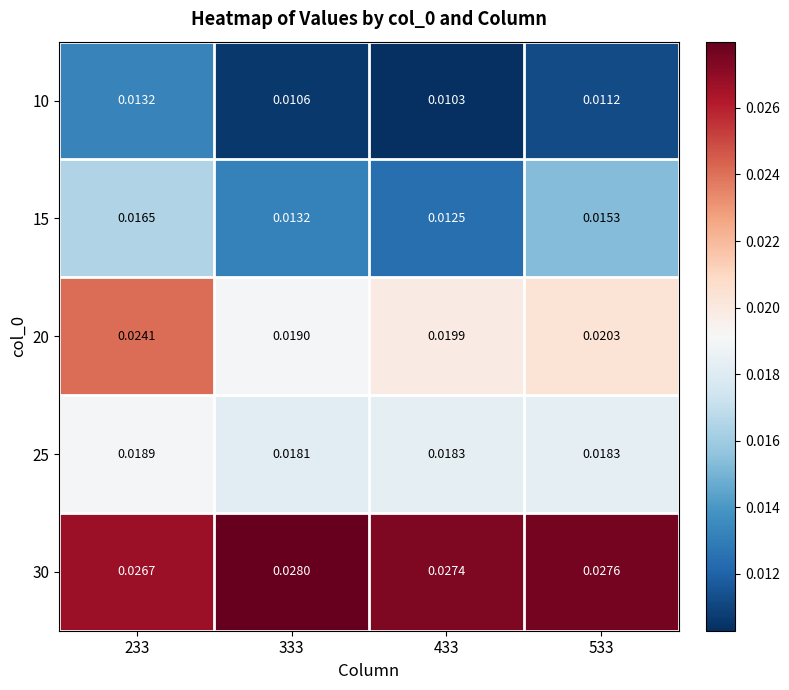

Is the value of 10 at 333 greater than the value of 20 at 433?

No